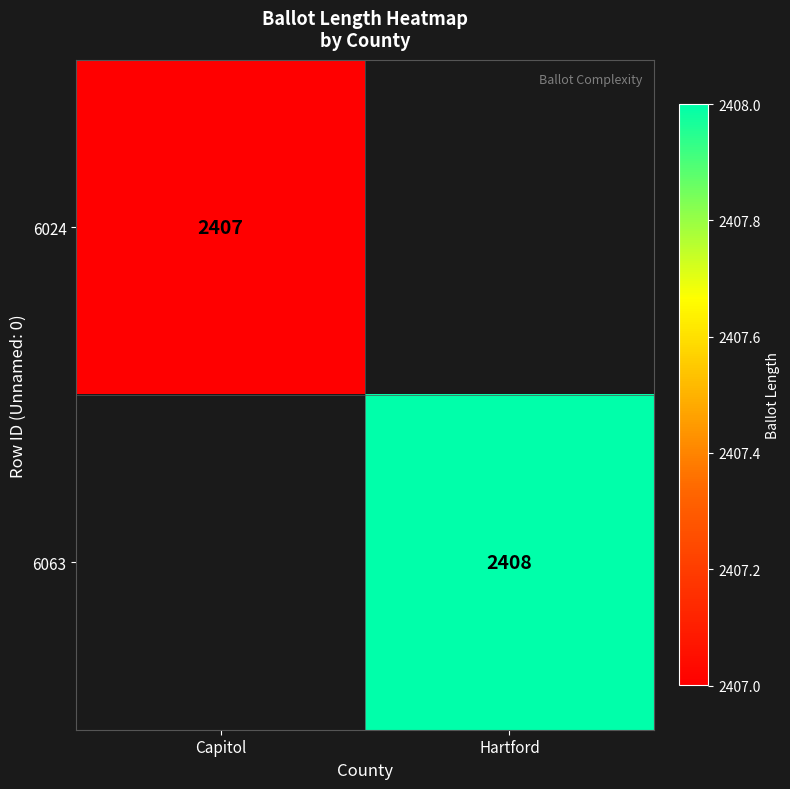

The 6024 series shows 1033 at Capitol. True or false?

False